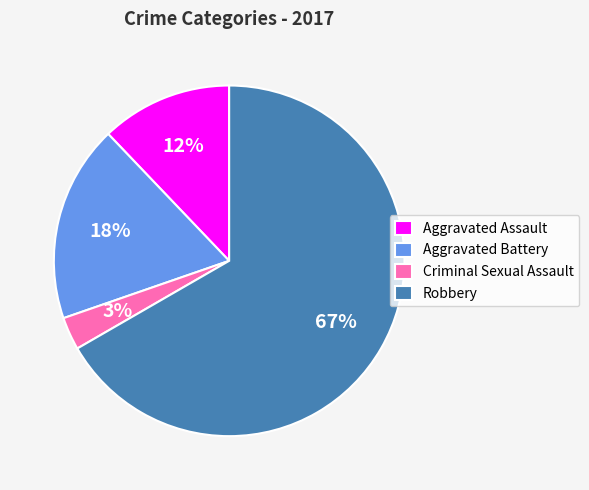

Which category has the biggest portion of the pie?

Robbery